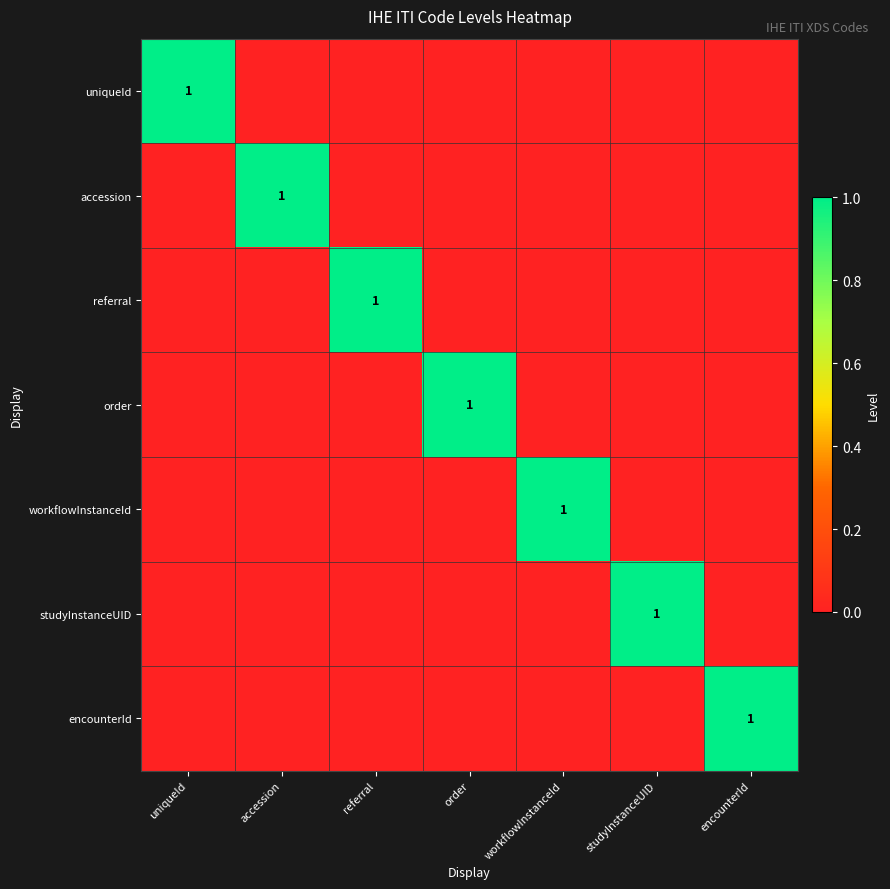

What is the difference between the highest and lowest values at workflowInstanceId?

1